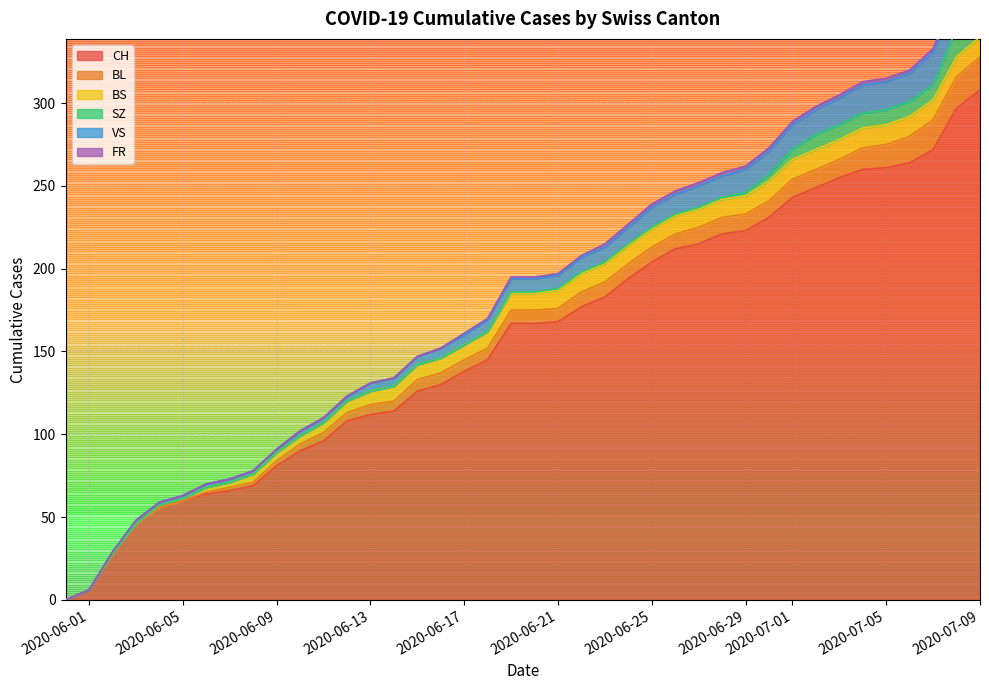

True or false: VS has a value of 4 at 4.

False